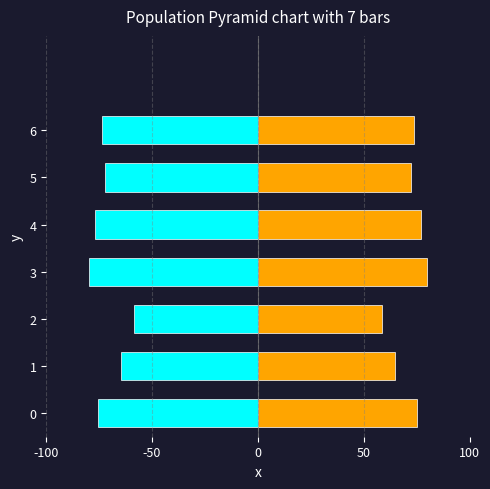

How many groups of bars are there?

7